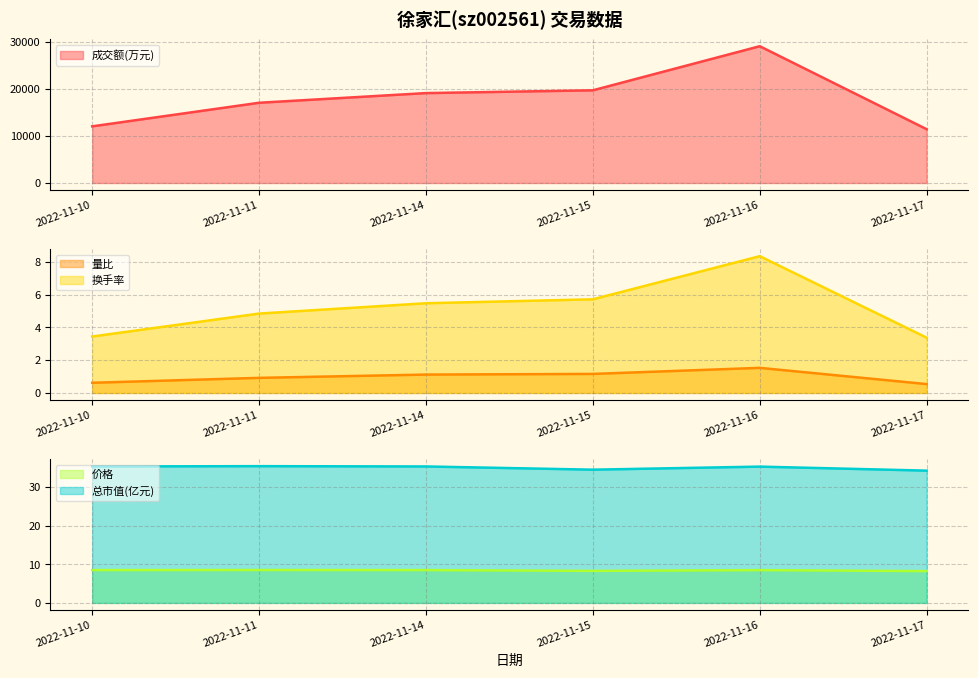

Which series has the largest range (max minus min)?

成交额(万元)